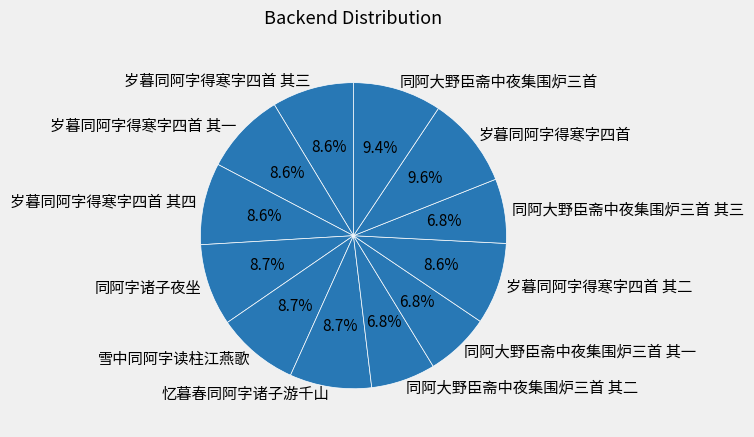

To the nearest percent, what portion does 岁暮同阿字得寒字四首 其一 represent?

9%